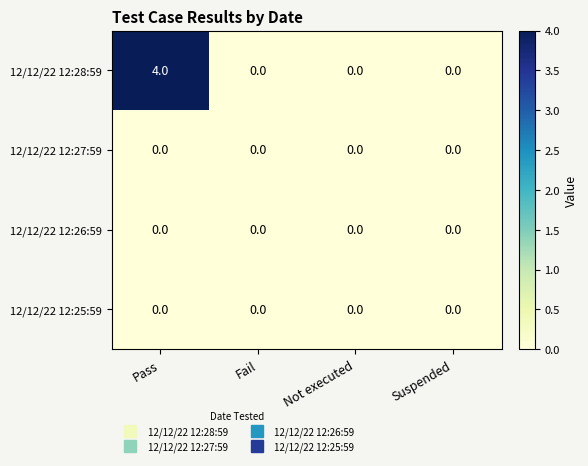

Which series has the widest spread of values?

12/12/22 12:28:59